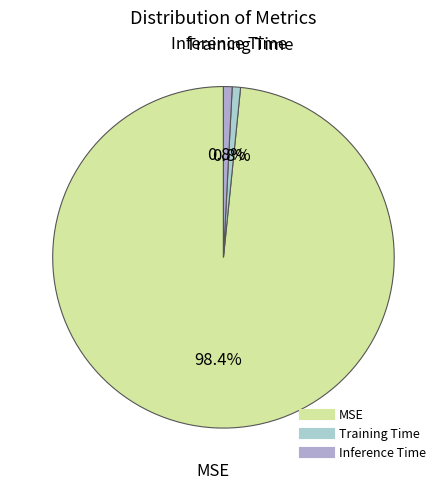

Is the sum of Training Time and MSE greater than half?

Yes